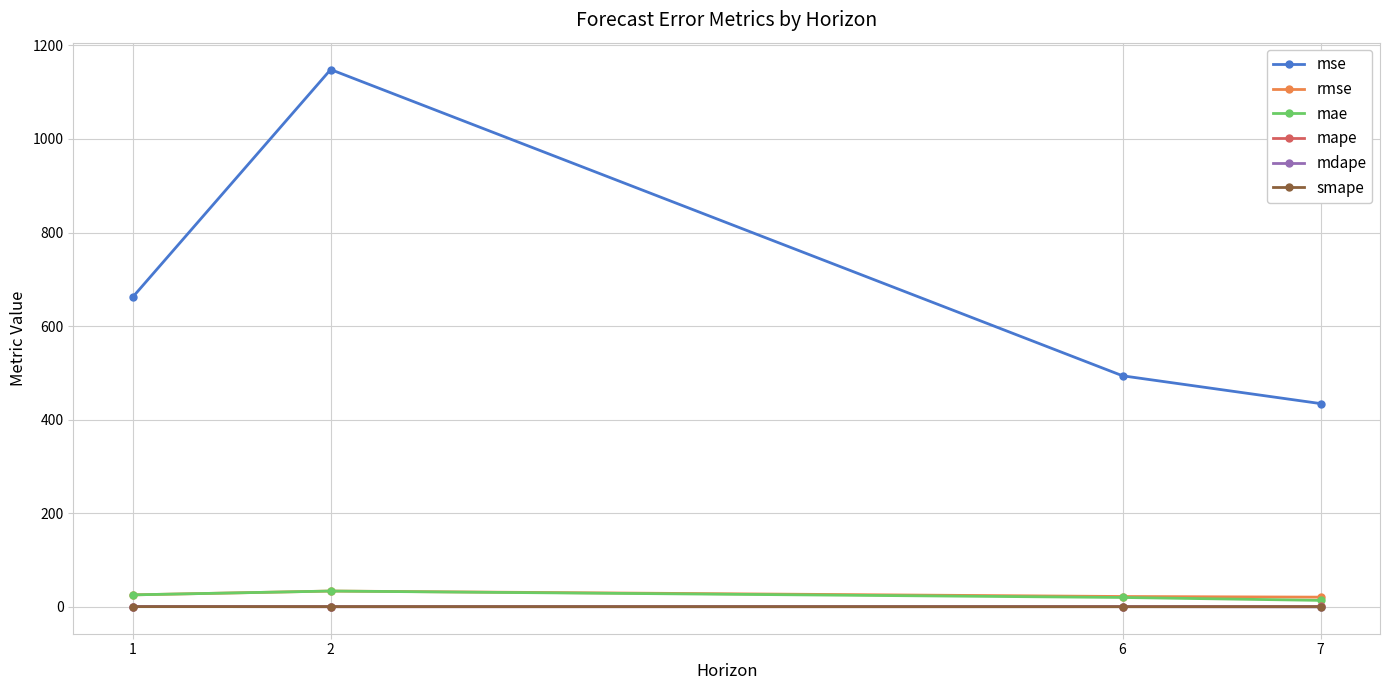

What is the value of the mdape point at the 4th from the left?

0.1